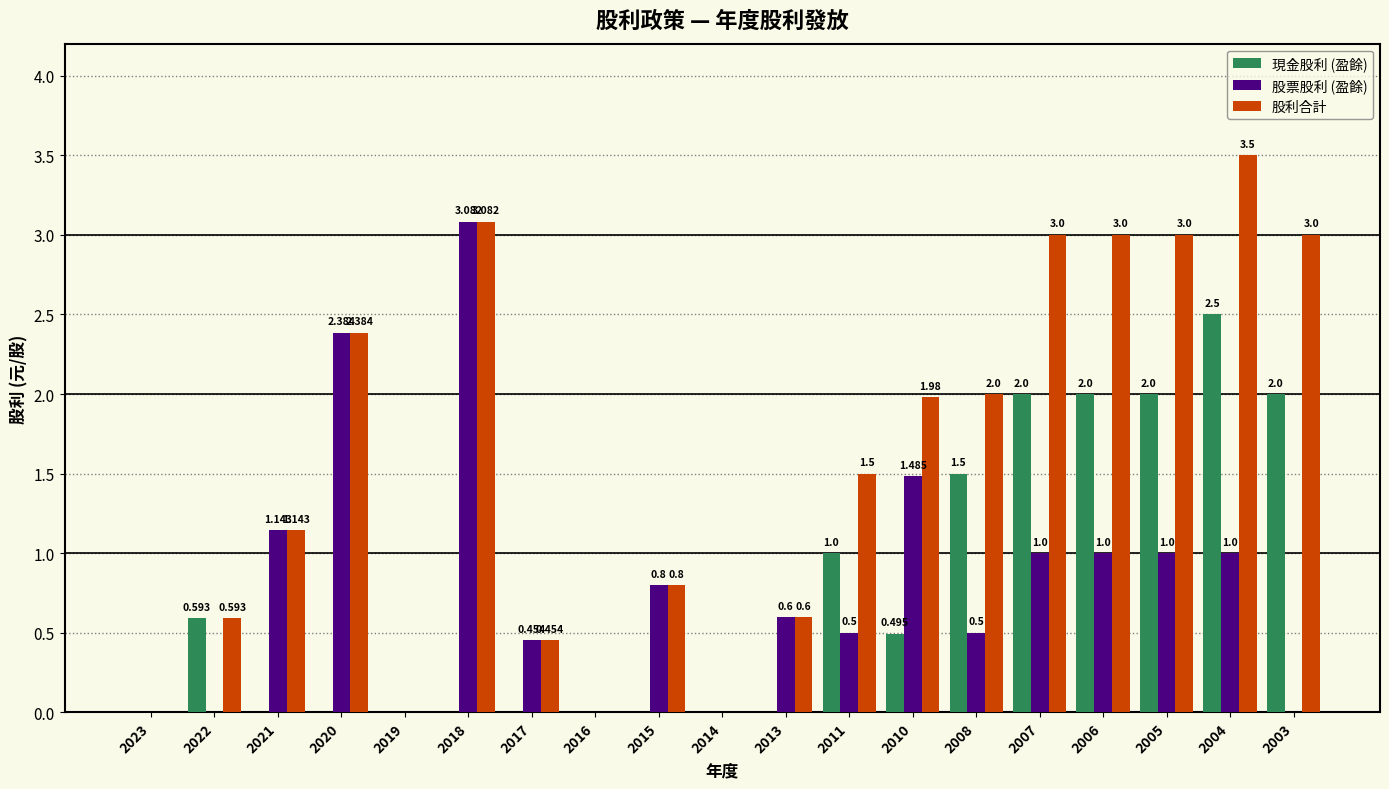

Which series changed the most between 2023 and 2007?

股利合計